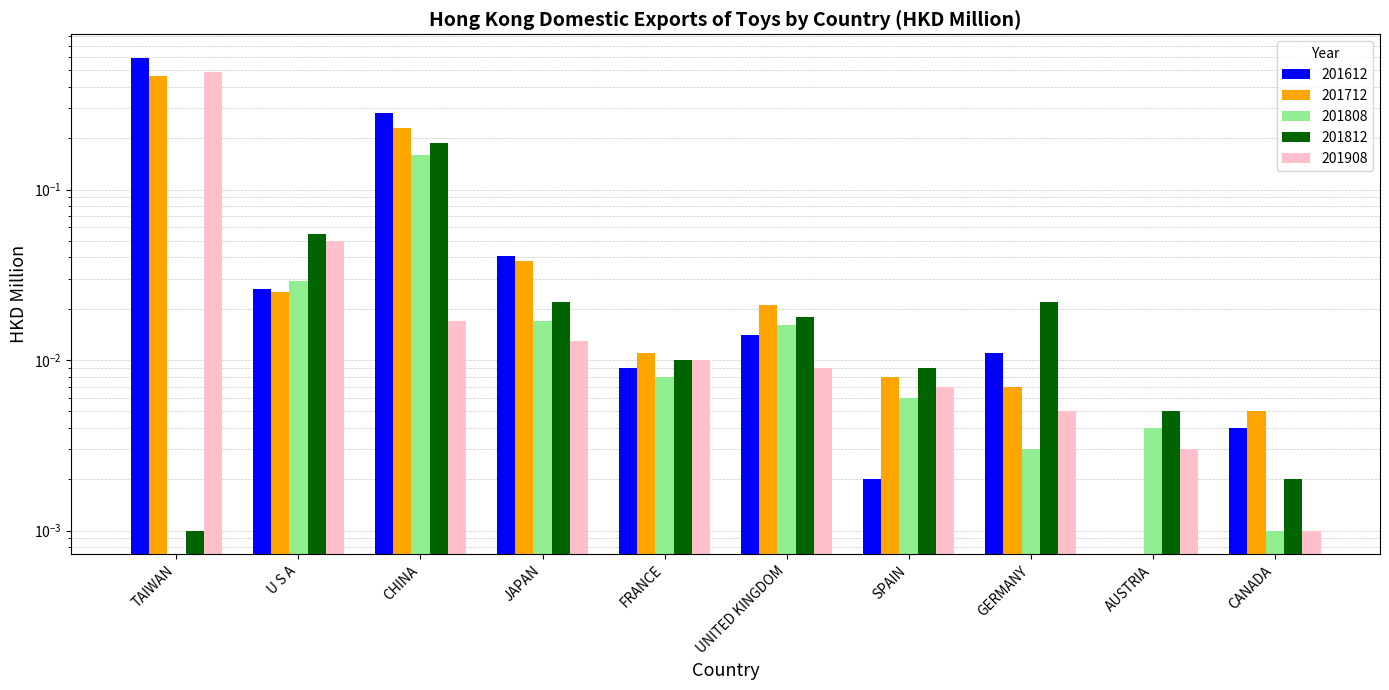

Is it true that 201812 equals 0.0 at TAIWAN?

True